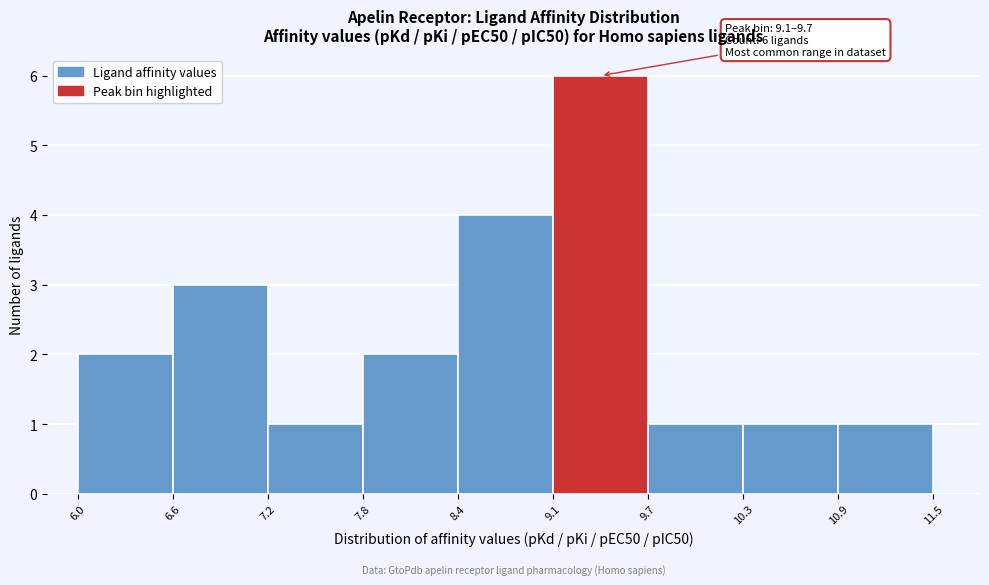

Over which range of the x-axis is the bar tallest?

9.1 to 9.7